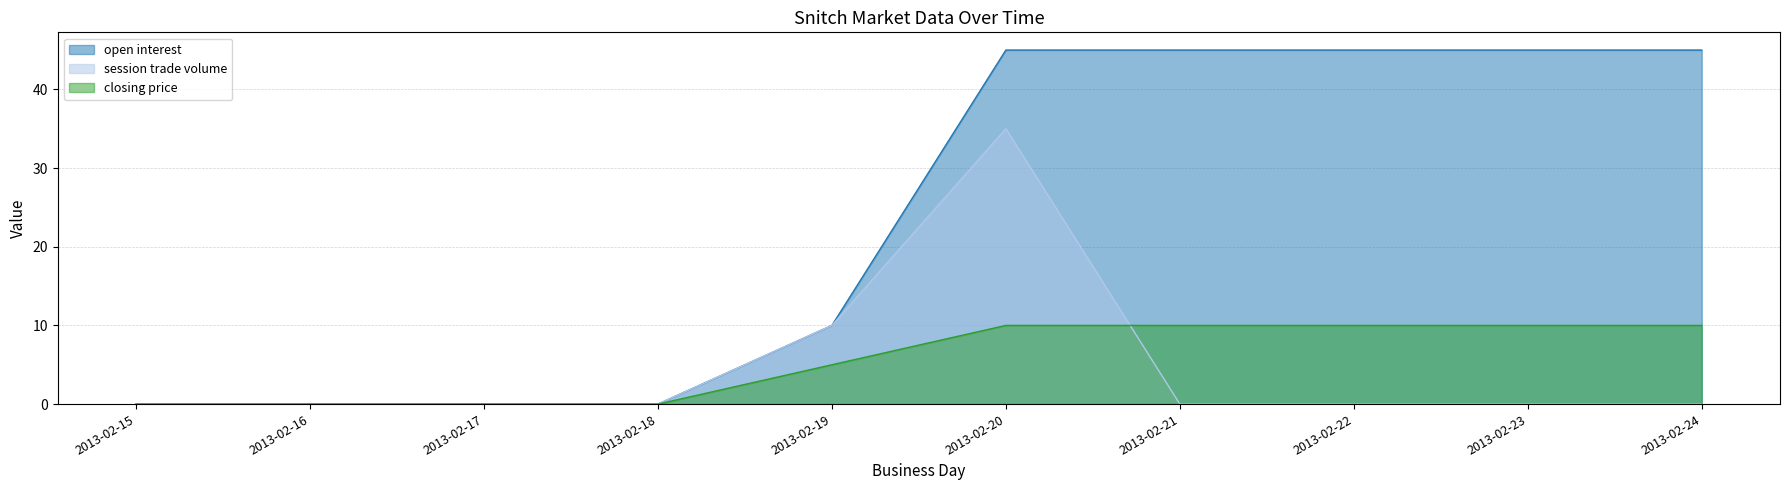

Reading left to right, what are all the values shown in this chart?

open interest: 2013-02-15=0	2013-02-16=0	2013-02-17=0	2013-02-18=0	2013-02-19=10	2013-02-20=45	2013-02-21=45	2013-02-22=45	2013-02-23=45	2013-02-24=45
session trade volume: 2013-02-15=0	2013-02-16=0	2013-02-17=0	2013-02-18=0	2013-02-19=10	2013-02-20=35	2013-02-21=0	2013-02-22=0	2013-02-23=0	2013-02-24=0
closing price: 2013-02-15=0	2013-02-16=0	2013-02-17=0	2013-02-18=0	2013-02-19=5	2013-02-20=10	2013-02-21=10	2013-02-22=10	2013-02-23=10	2013-02-24=10